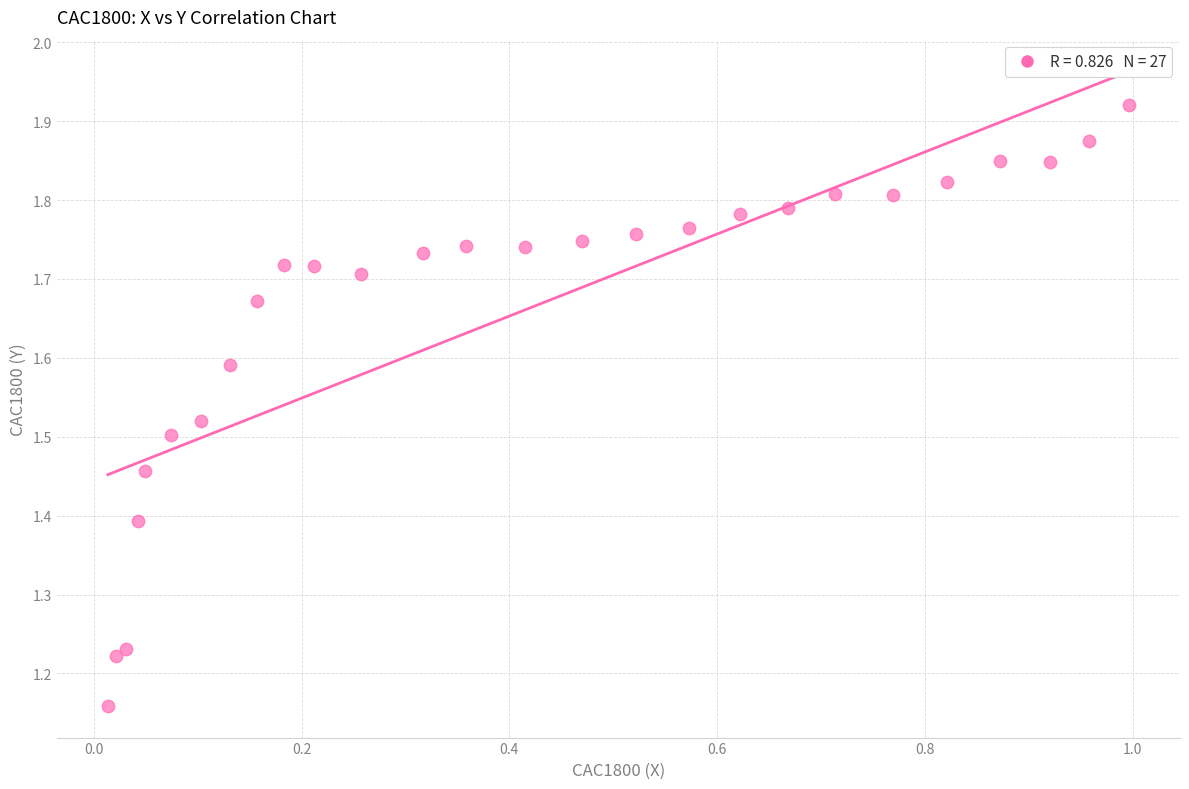

What is the range of Y values (max minus min)?

0.8